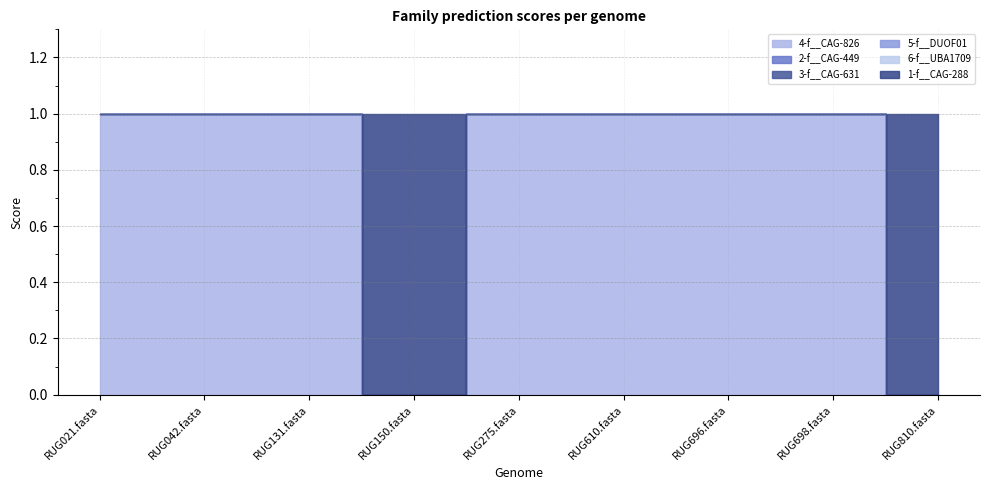

Reading left to right, transcribe all the data shown in this chart.

4-f__CAG-826: RUG021.fasta=1	RUG042.fasta=1	RUG131.fasta=1	RUG150.fasta=0	RUG275.fasta=1	RUG610.fasta=1	RUG696.fasta=1	RUG698.fasta=1	RUG810.fasta=0
2-f__CAG-449: RUG021.fasta=0	RUG042.fasta=0	RUG131.fasta=0	RUG150.fasta=0	RUG275.fasta=0	RUG610.fasta=0	RUG696.fasta=0	RUG698.fasta=0	RUG810.fasta=0
3-f__CAG-631: RUG021.fasta=0	RUG042.fasta=0	RUG131.fasta=0	RUG150.fasta=0	RUG275.fasta=0	RUG610.fasta=0	RUG696.fasta=0	RUG698.fasta=0	RUG810.fasta=0
5-f__DUOF01: RUG021.fasta=0	RUG042.fasta=0	RUG131.fasta=0	RUG150.fasta=0	RUG275.fasta=0	RUG610.fasta=0	RUG696.fasta=0	RUG698.fasta=0	RUG810.fasta=0
6-f__UBA1709: RUG021.fasta=0	RUG042.fasta=0	RUG131.fasta=0	RUG150.fasta=0	RUG275.fasta=0	RUG610.fasta=0	RUG696.fasta=0	RUG698.fasta=0	RUG810.fasta=0
1-f__CAG-288: RUG021.fasta=0	RUG042.fasta=0	RUG131.fasta=0	RUG150.fasta=1	RUG275.fasta=0	RUG610.fasta=0	RUG696.fasta=0	RUG698.fasta=0	RUG810.fasta=1